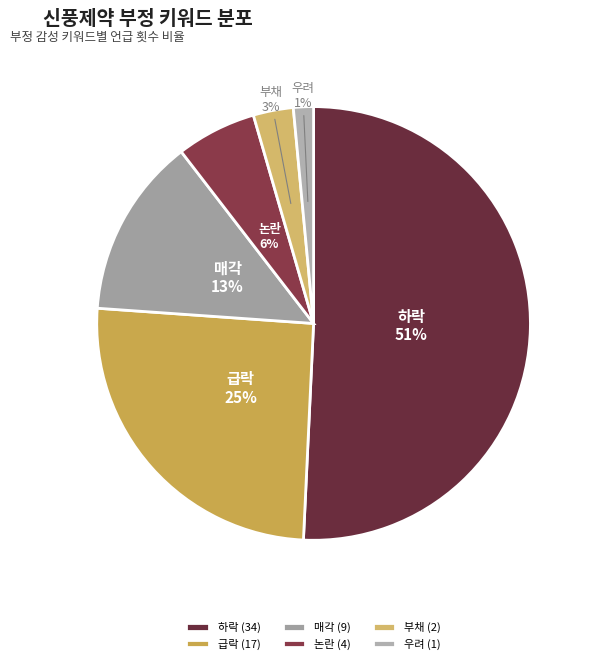

Is the sum of 논란 and 우려 greater than half?

No